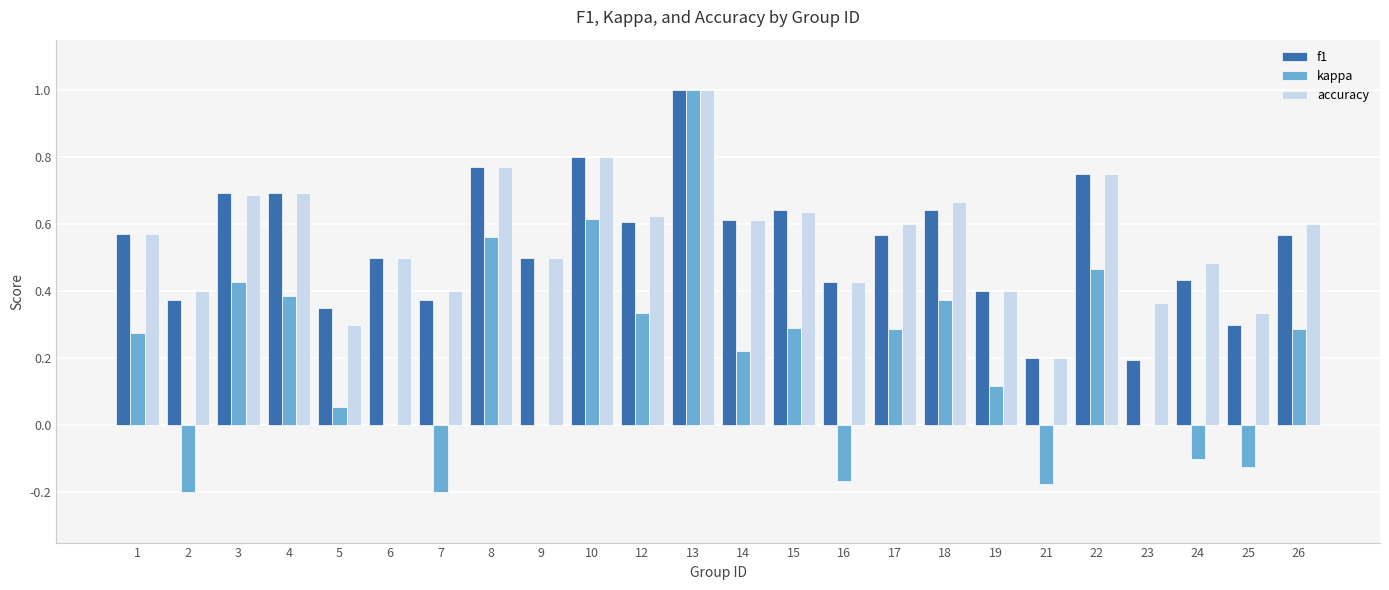

What is the total value across all series at 10?

2.2